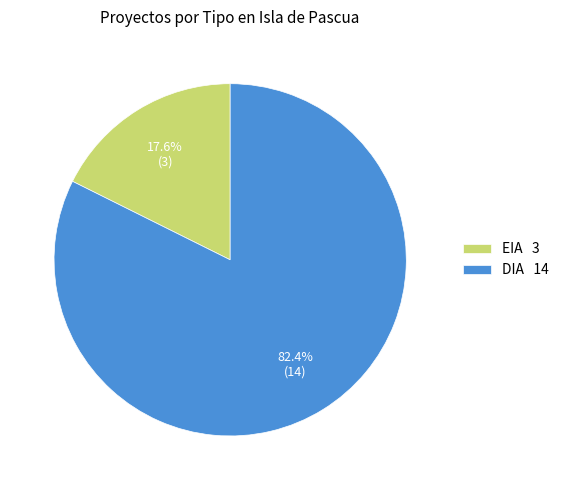

To the nearest percent, what is the average slice percentage?

50%